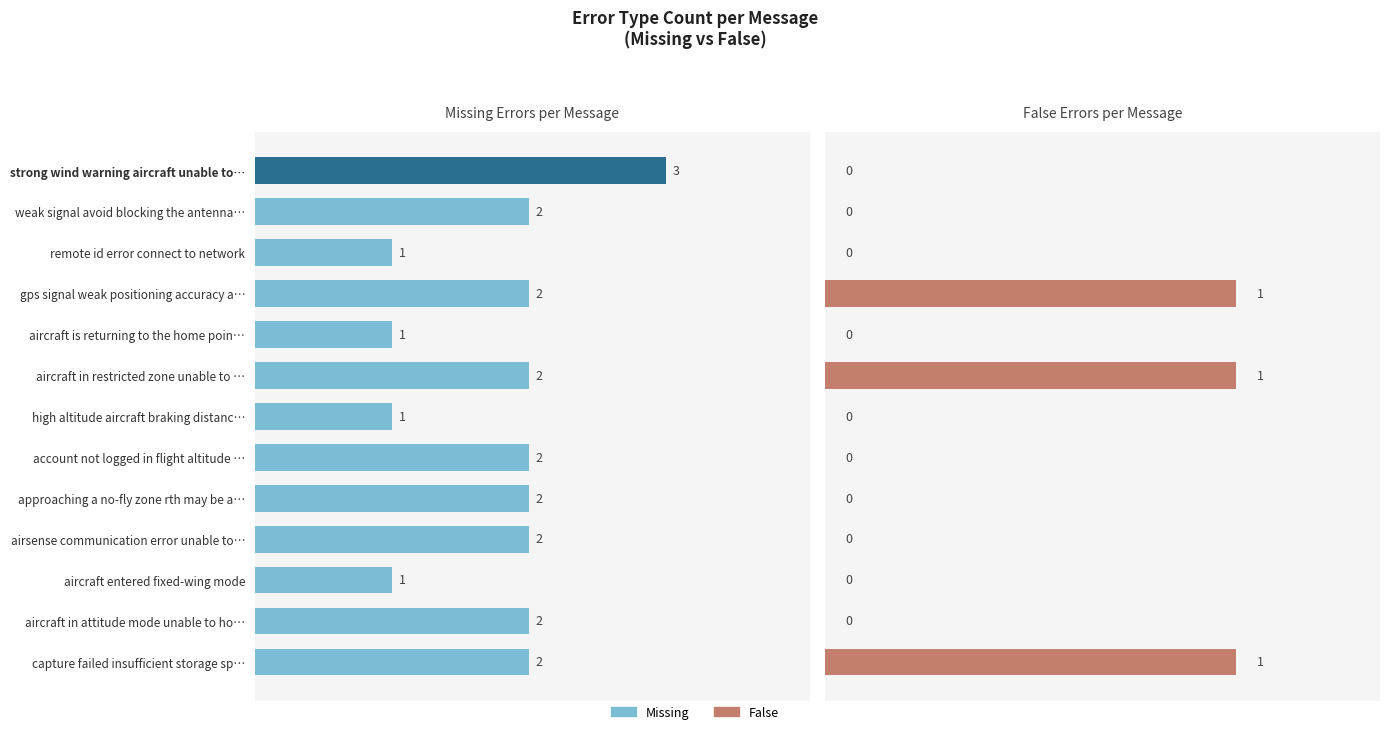

Which has a higher value, airsense communication error unable to… or weak signal avoid blocking the antenna…?

airsense communication error unable to…